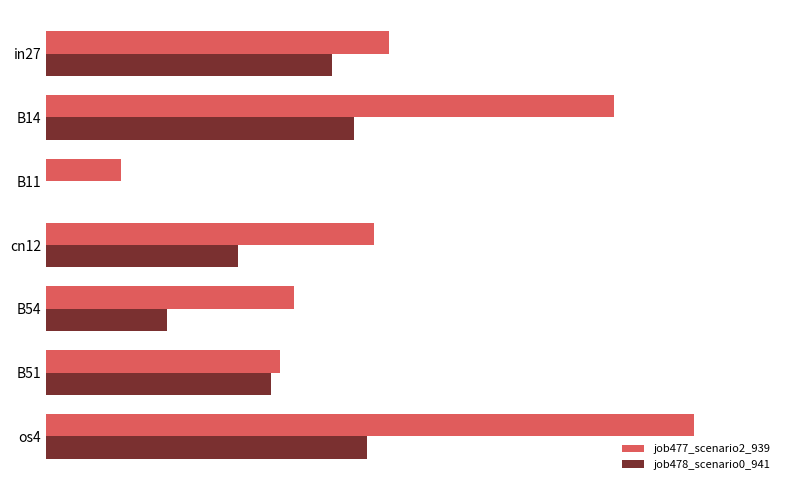

Which category has the highest value in the job477_scenario2_939 series?

os4